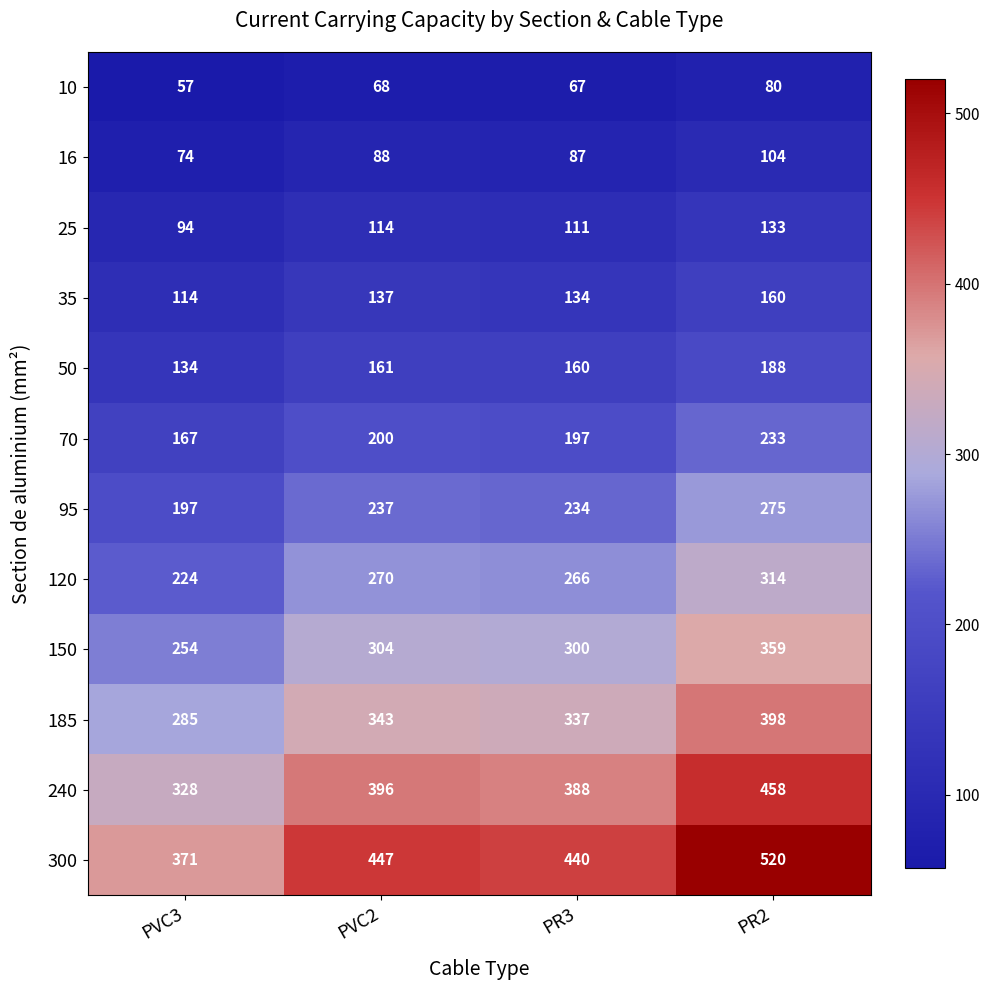

What is the sum of all 16 values?

353